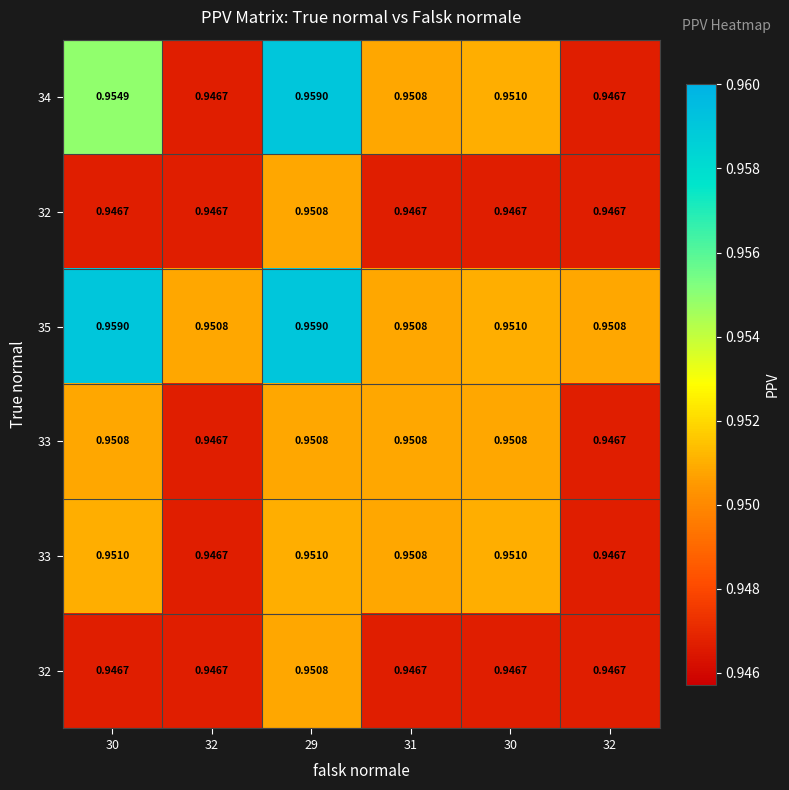

Which has a higher value, 29 or 32?

29